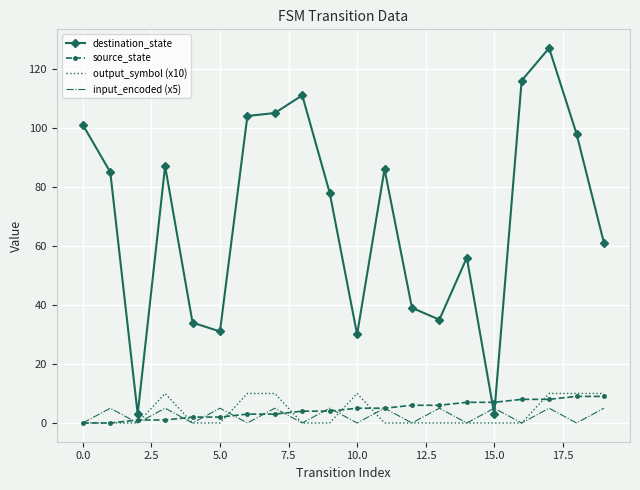

Which series has the largest range (max minus min)?

destination_state